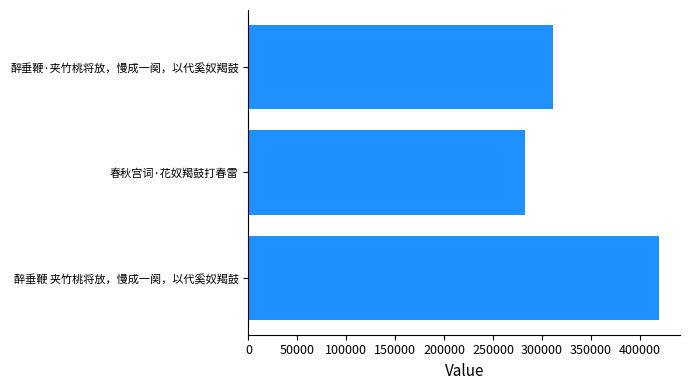

Reading top to bottom, extract all data points from this chart.

310814	282371	420098